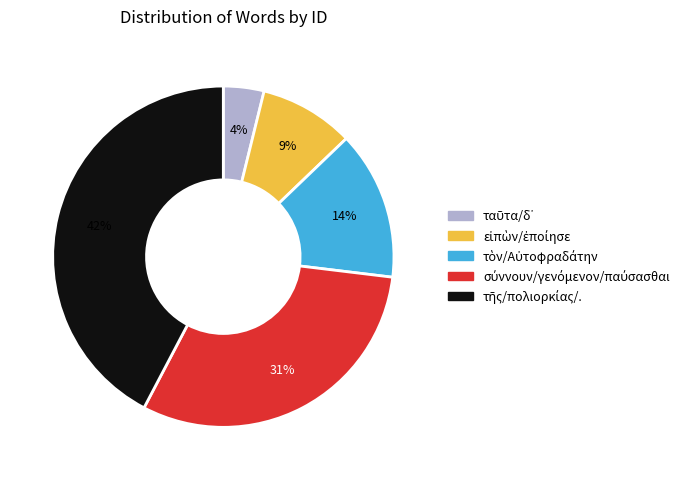

Is there a majority slice in this chart?

No